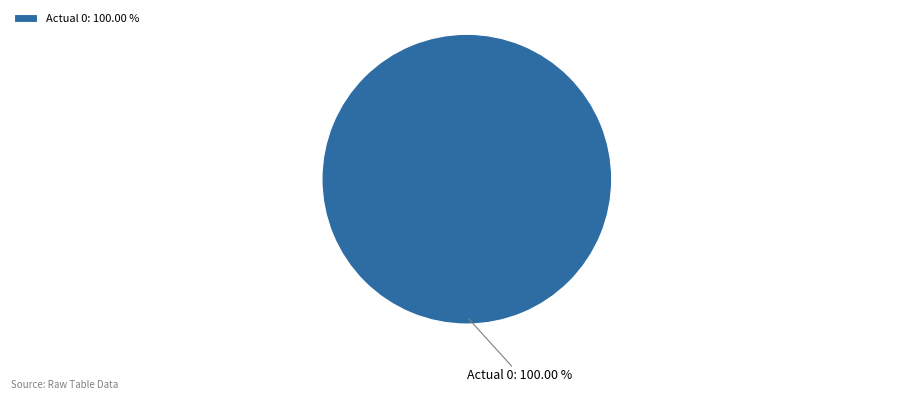

How many slices are in this pie chart?

1